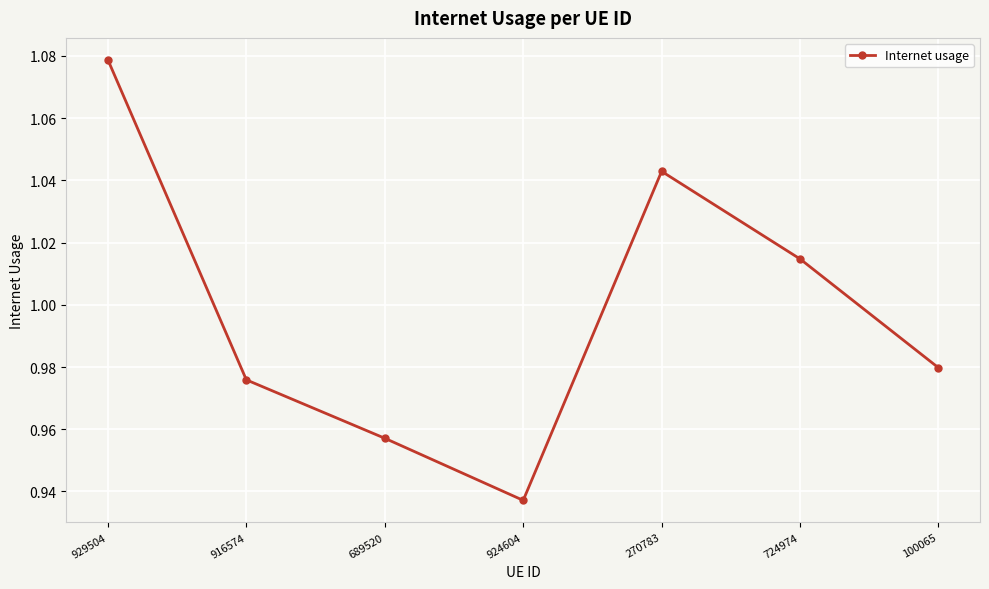

Where is the first local maximum?

270783